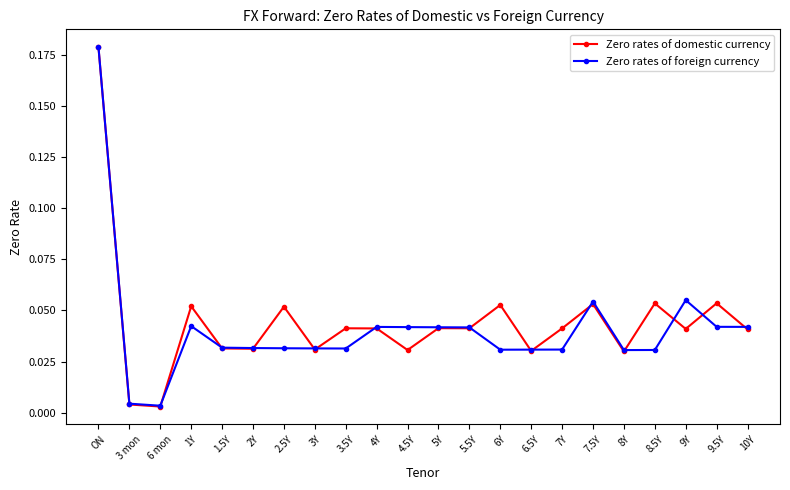

Where is the first local maximum for Zero rates of foreign currency?

1Y